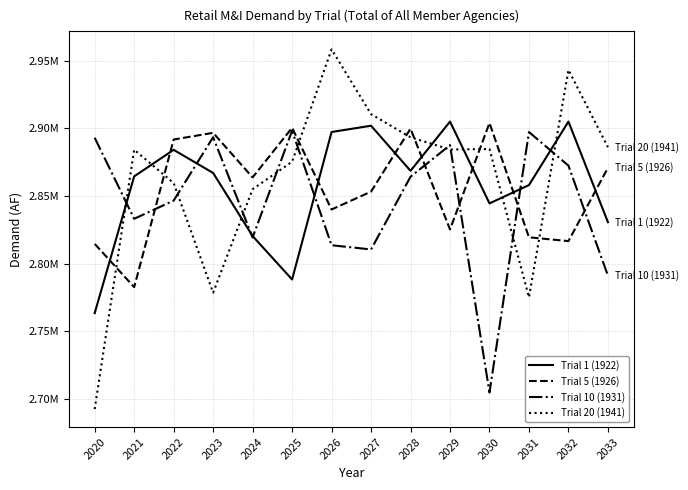

Reading right to left, what are all the values shown in this chart?

Trial 1 (1922): 2033=2830668	2032=2905021	2031=2858082	2030=2844551	2029=2905022	2028=2868626	2027=2901959	2026=2897318	2025=2788313	2024=2820398	2023=2867037	2022=2884138	2021=2864513	2020=2763433
Trial 5 (1926): 2033=2870830	2032=2816663	2031=2819484	2030=2904002	2029=2825286	2028=2899832	2027=2853249	2026=2840048	2025=2900442	2024=2863759	2023=2896711	2022=2891757	2021=2782650	2020=2814629
Trial 10 (1931): 2033=2791115	2032=2872458	2031=2897301	2030=2704770	2029=2887617	2028=2864266	2027=2810501	2026=2813613	2025=2898290	2024=2819369	2023=2893471	2022=2846625	2021=2833160	2020=2893085
Trial 20 (1941): 2033=2886106	2032=2943216	2031=2775114	2030=2884761	2029=2884385	2028=2893406	2027=2910538	2026=2958406	2025=2875335	2024=2855020	2023=2778535	2022=2859608	2021=2884261	2020=2692507